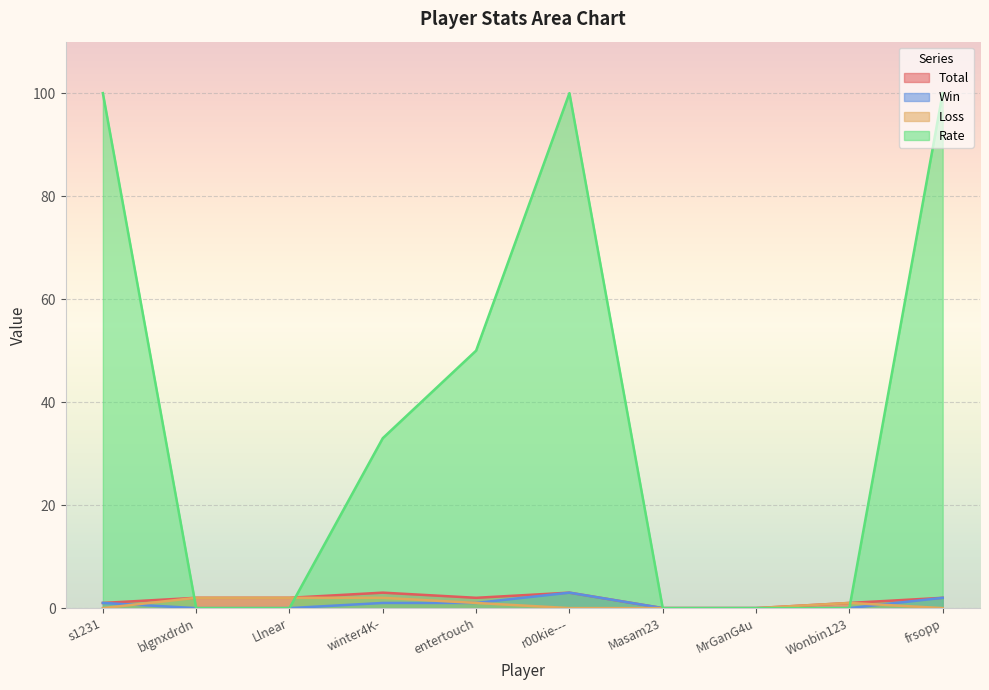

Reading left to right, list all the values displayed in this chart.

Total: s1231=1	blgnxdrdn=2	Llnear=2	winter4K-=3	entertouch=2	r00kie---=3	Masam23=0	MrGanG4u=0	Wonbin123=1	frsopp=2
Win: s1231=1	blgnxdrdn=0	Llnear=0	winter4K-=1	entertouch=1	r00kie---=3	Masam23=0	MrGanG4u=0	Wonbin123=0	frsopp=2
Loss: s1231=0	blgnxdrdn=2	Llnear=2	winter4K-=2	entertouch=1	r00kie---=0	Masam23=0	MrGanG4u=0	Wonbin123=1	frsopp=0
Rate: s1231=100	blgnxdrdn=0	Llnear=0	winter4K-=33	entertouch=50	r00kie---=100	Masam23=0	MrGanG4u=0	Wonbin123=0	frsopp=100